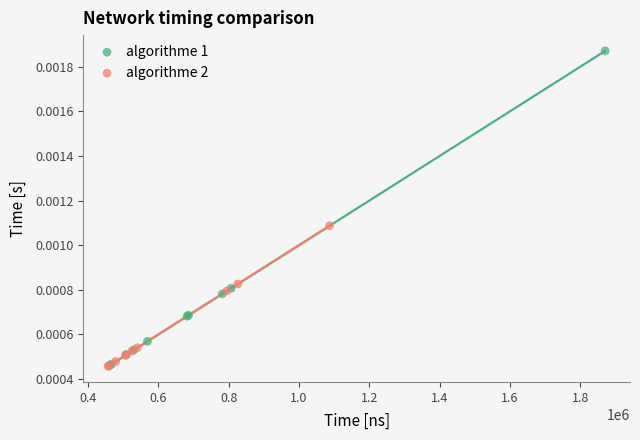

Which series has the widest spread of Y values?

algorithme 1